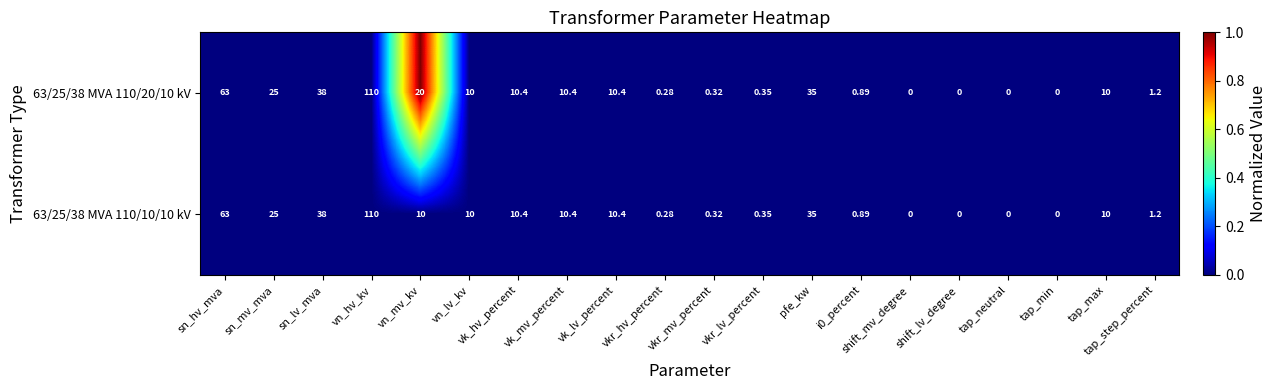

At which label is 63/25/38 MVA 110/10/10 kV closest to 55?

sn_hv_mva